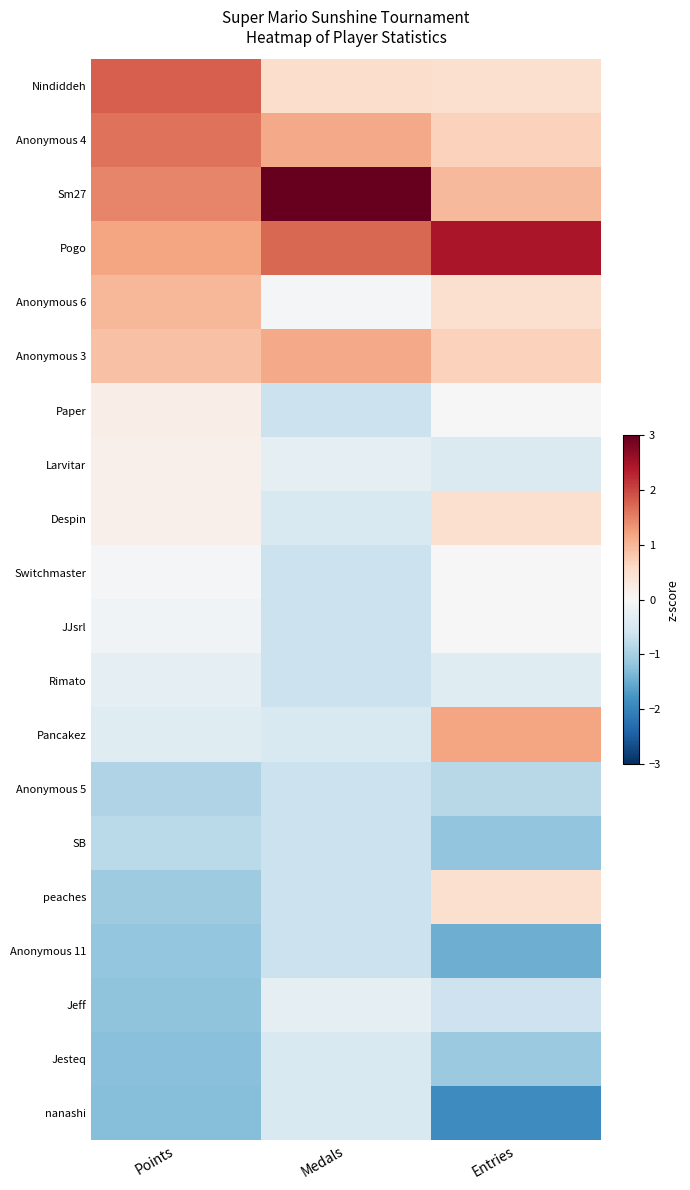

Between Points and Medals, which series saw the biggest shift?

Sm27